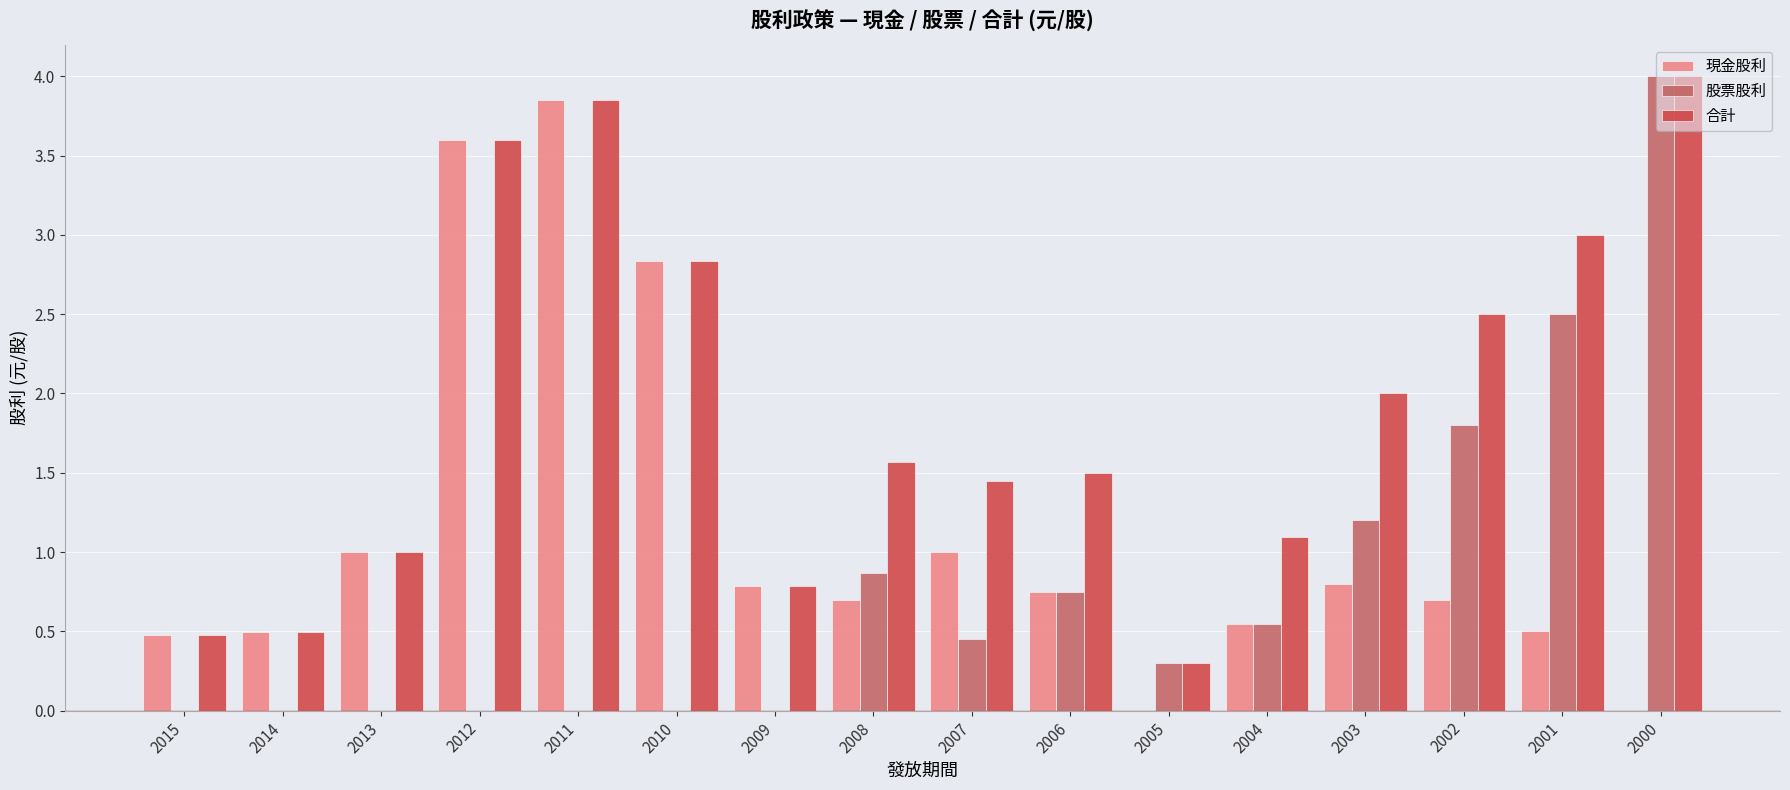

Which category has the highest value across all series?

2000